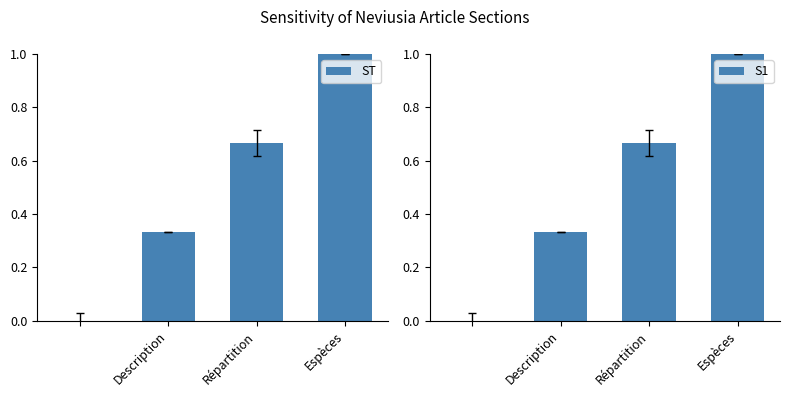

What is the maximum value for ST?

1.0